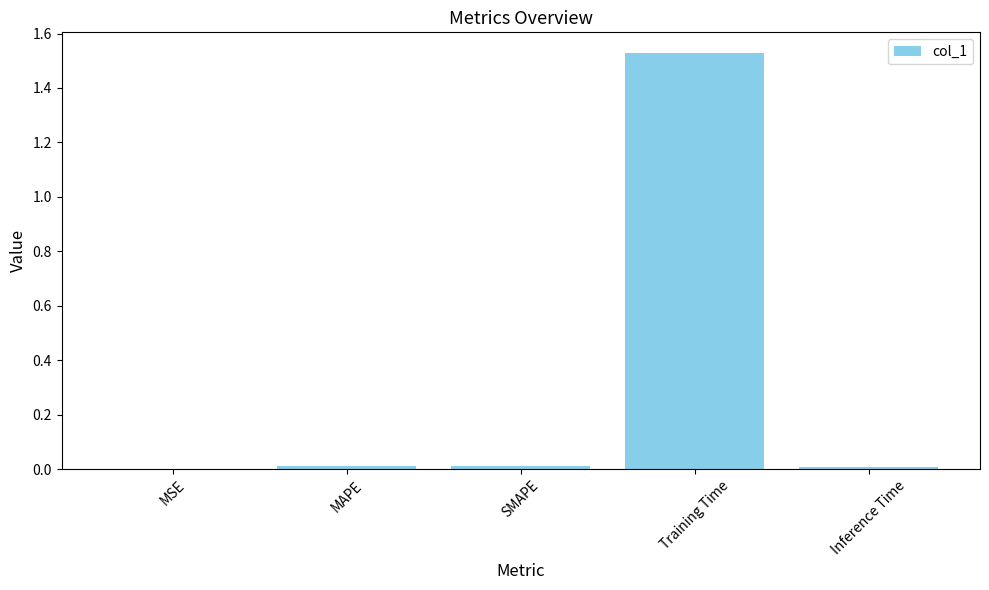

What is the sum of all values?

1.6